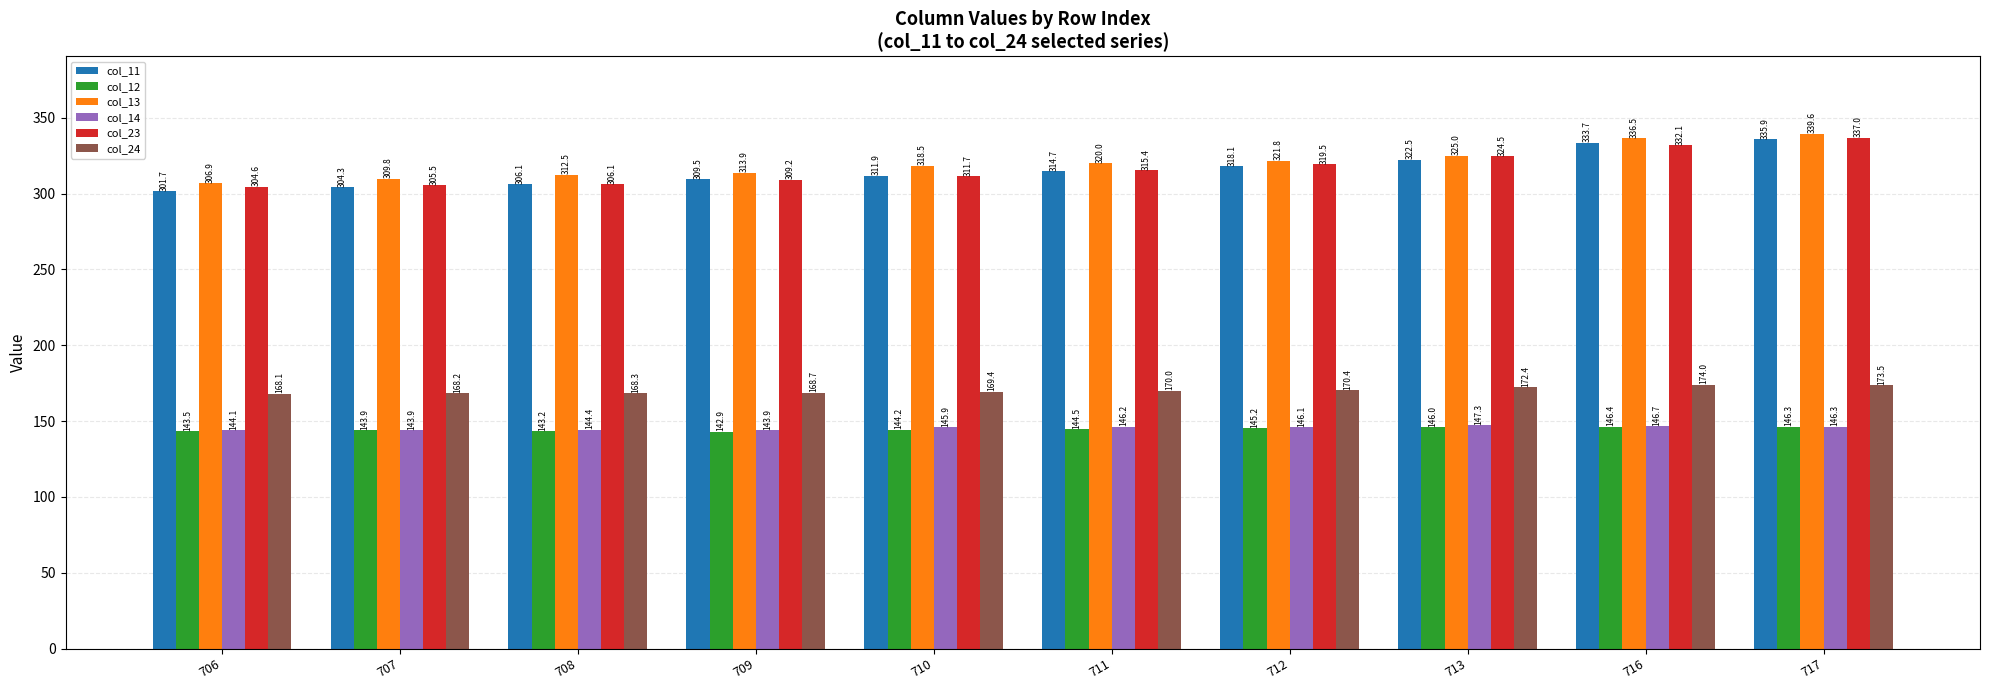

Which series has the largest total across all categories?

col_13